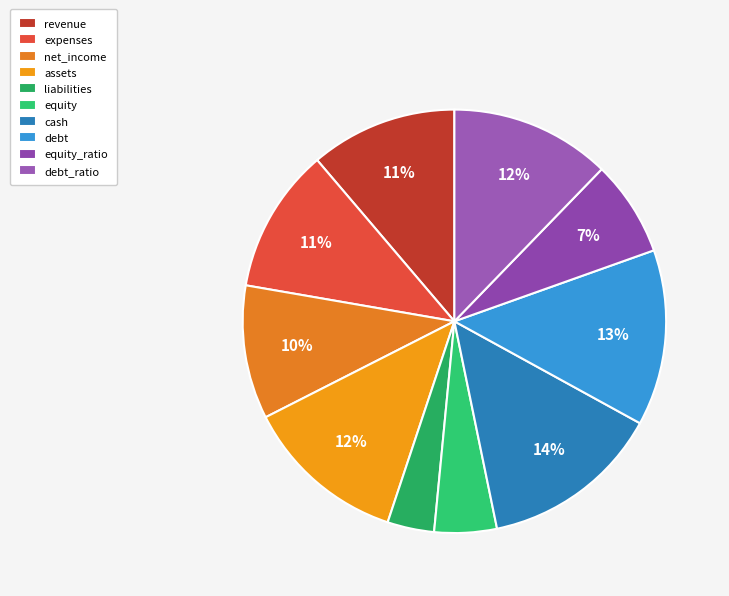

How many slices are in this pie chart?

10